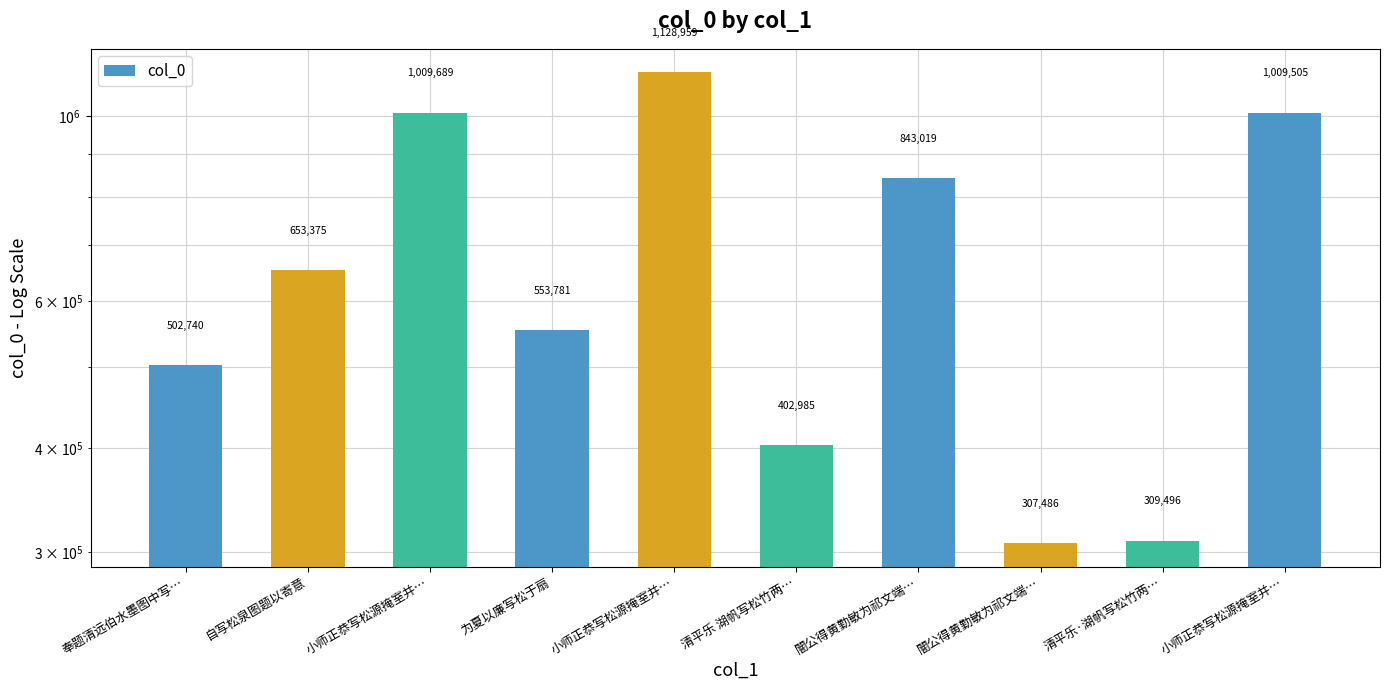

What is the smallest value displayed?

307486